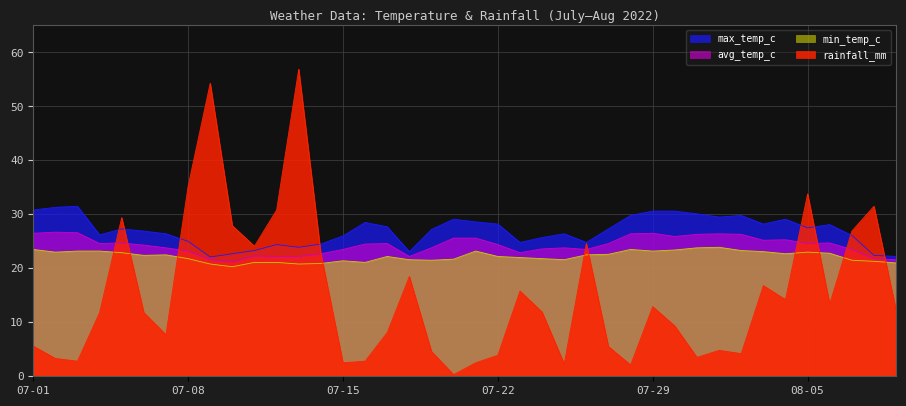

At how many categories does at least one series exceed 10?

40